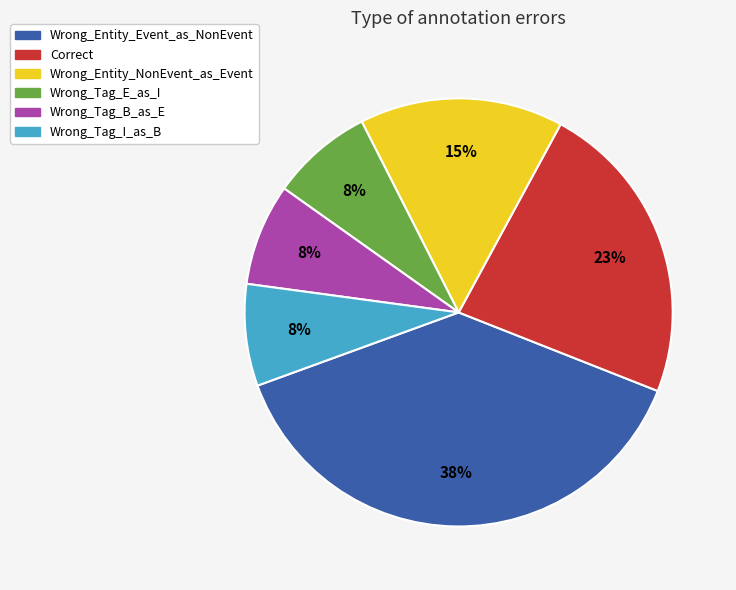

Which has a higher value, Wrong_Entity_NonEvent_as_Event or Wrong_Entity_Event_as_NonEvent?

Wrong_Entity_Event_as_NonEvent